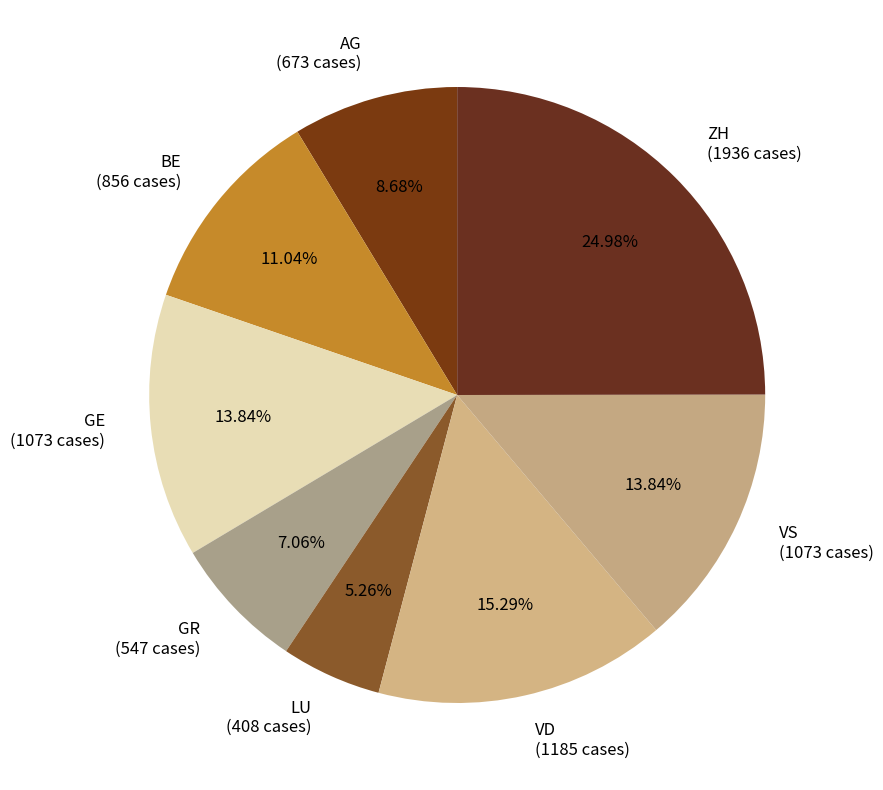

The VS slice represents 14% of the pie. True or false?

True